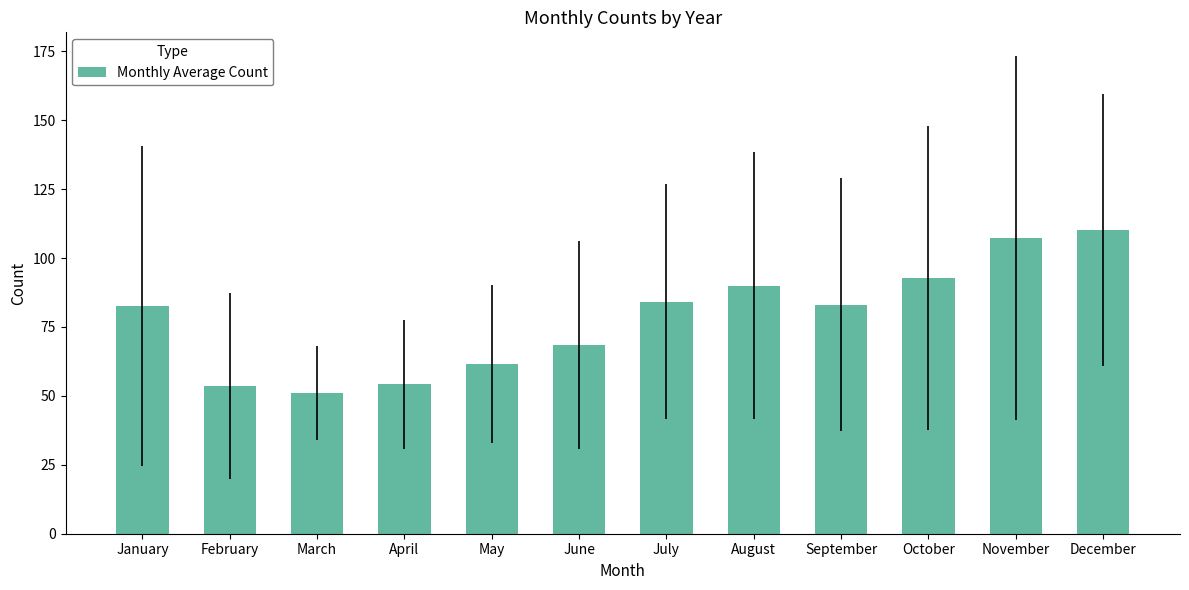

True or false: the data shows 83.1 at September.

True